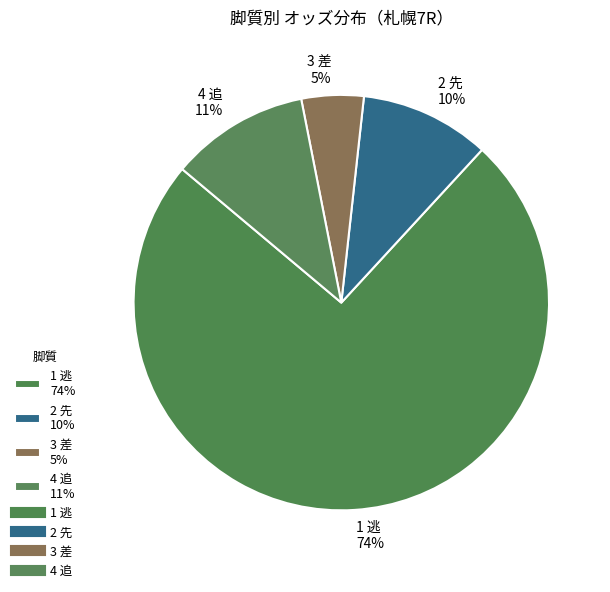

To the nearest percent, what is the difference between the largest and smallest slice percentages?

69%